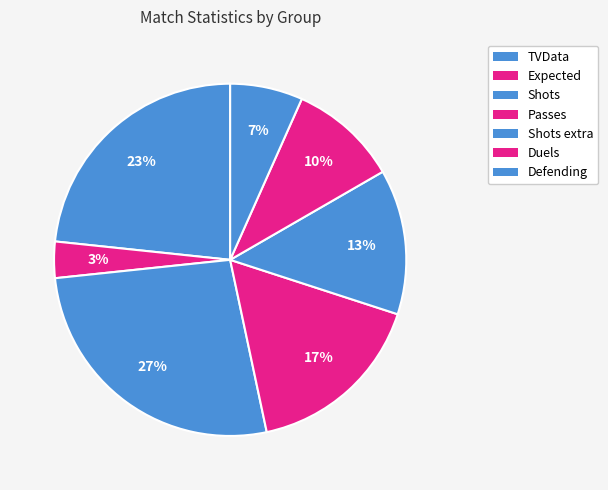

Which slice is the smallest?

Expected